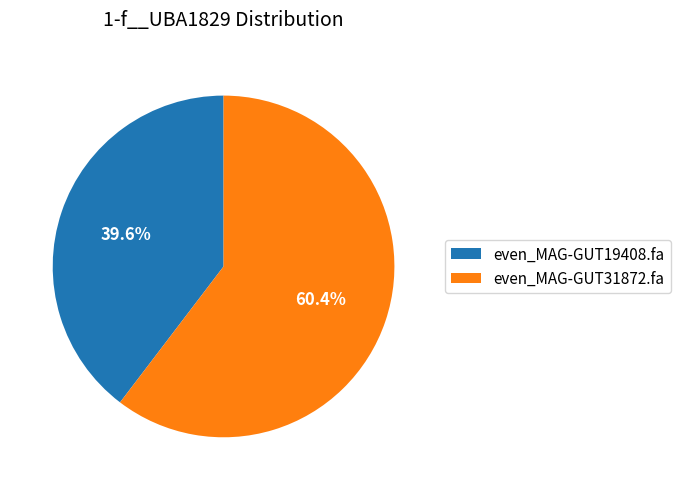

To the nearest percent, what portion does even_MAG-GUT31872.fa represent?

60%